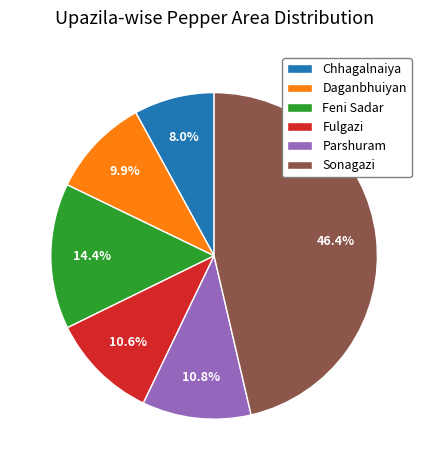

Is it true that Chhagalnaiya is 8% of the pie?

True